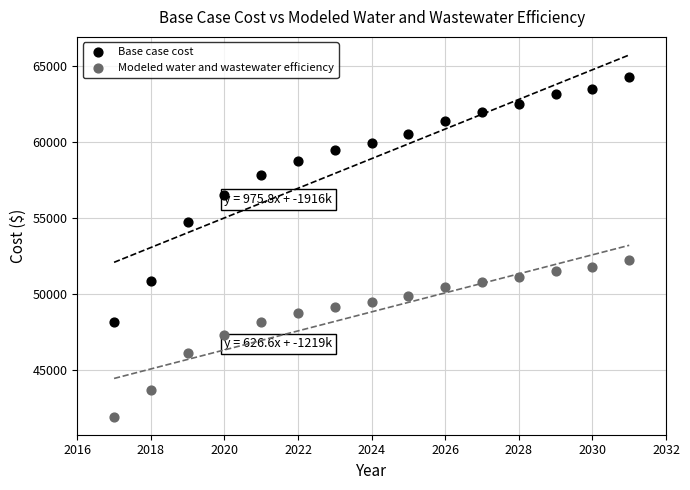

Which series reaches the maximum Y coordinate?

Base case cost